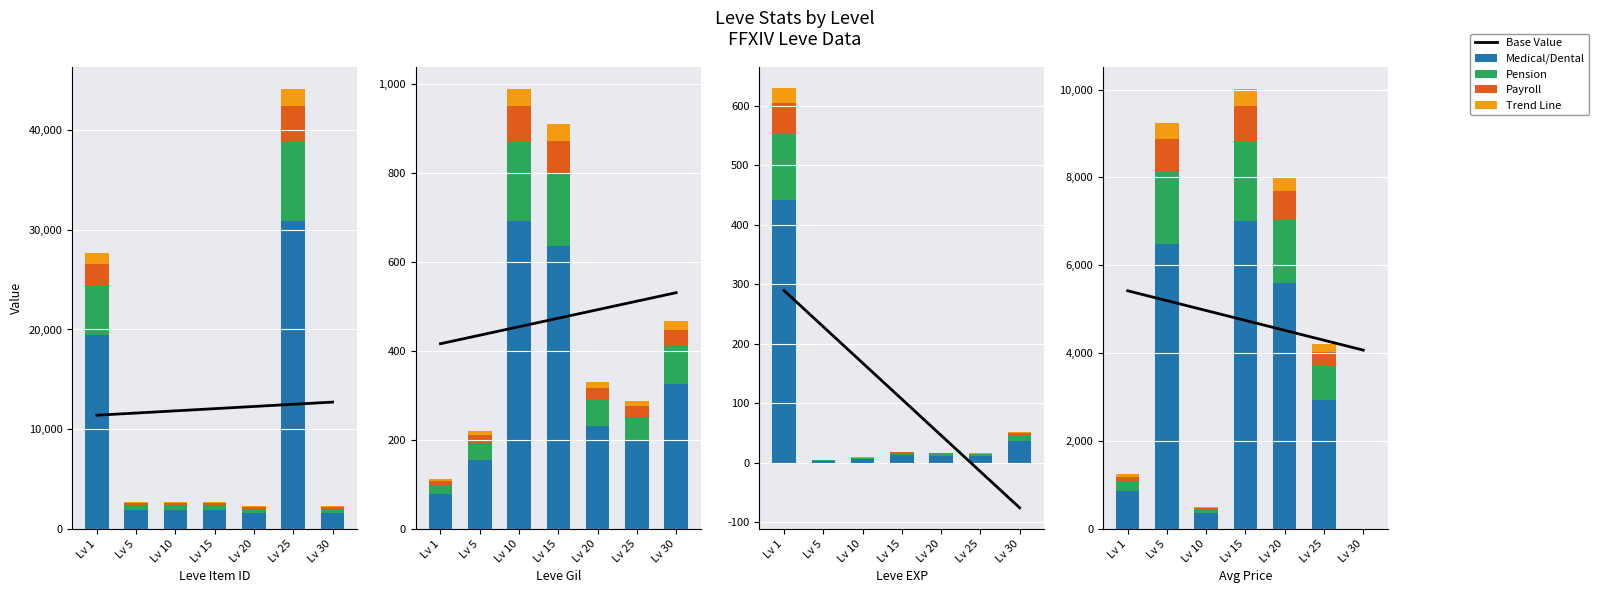

At which category is the sum across all series the highest?

Lv 15